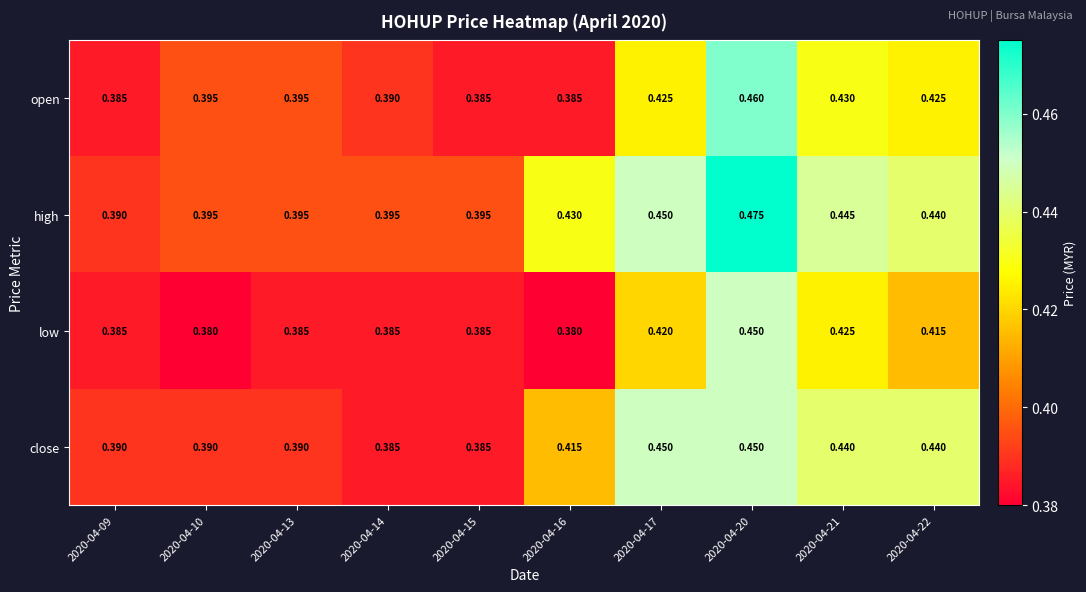

Between 2020-04-10 and 2020-04-22, which series saw the biggest shift?

close